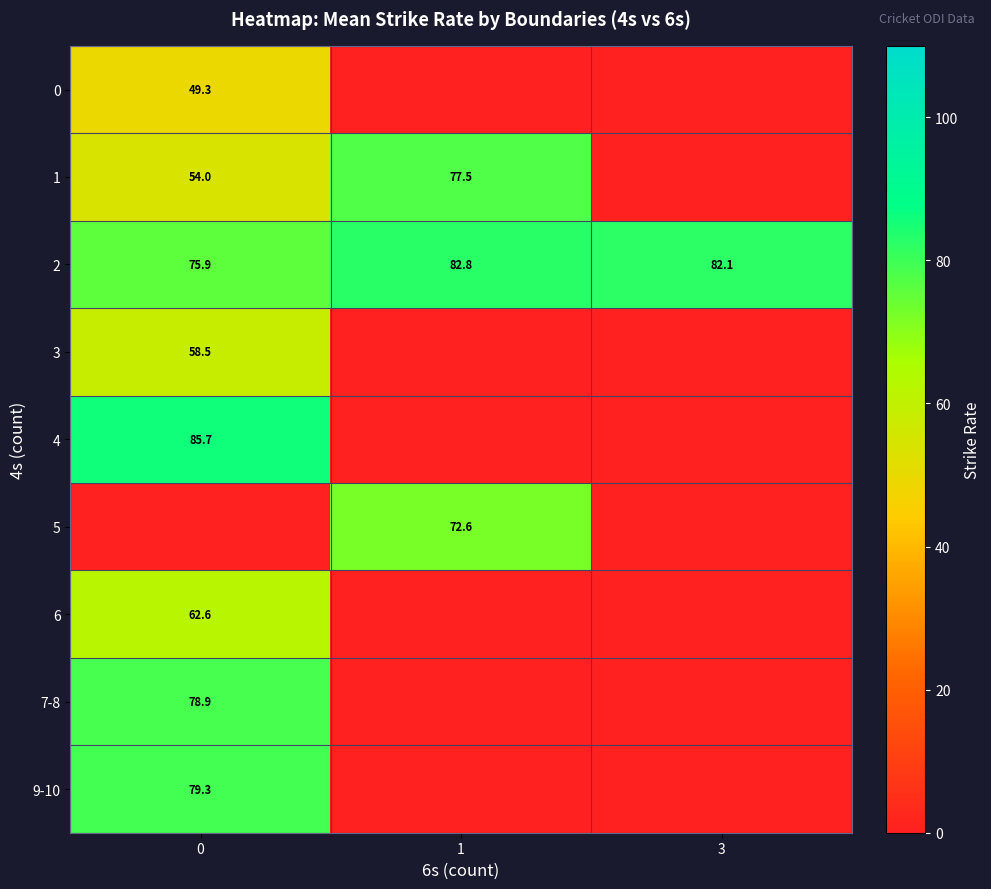

What is the maximum value for 2?

82.8